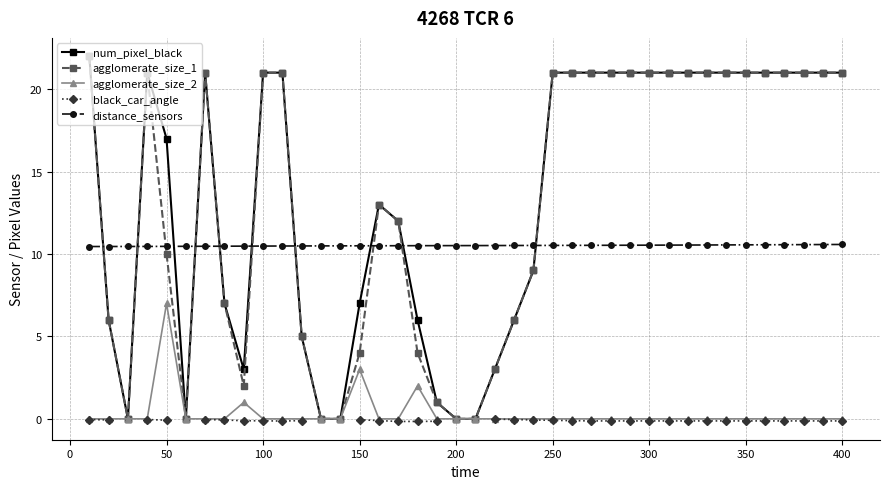

True or false: agglomerate_size_2 has more than 1 points higher than both neighbors.

True